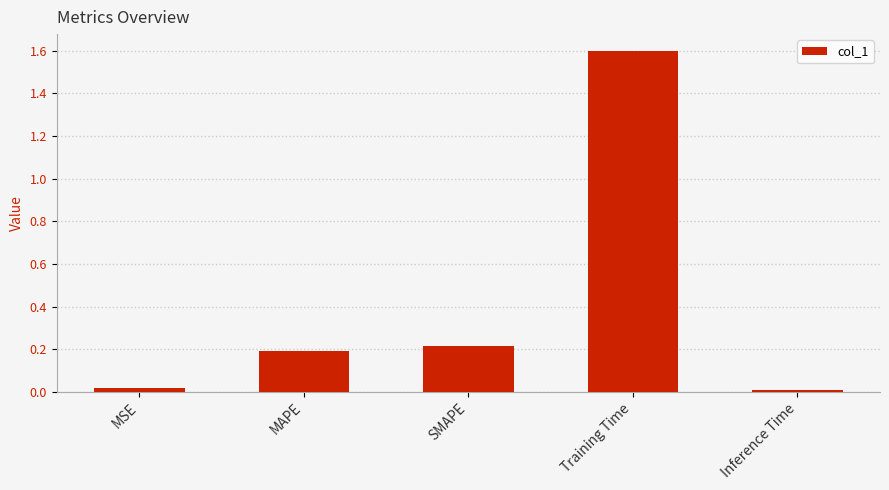

True or false: the data shows 0.2 at SMAPE.

True